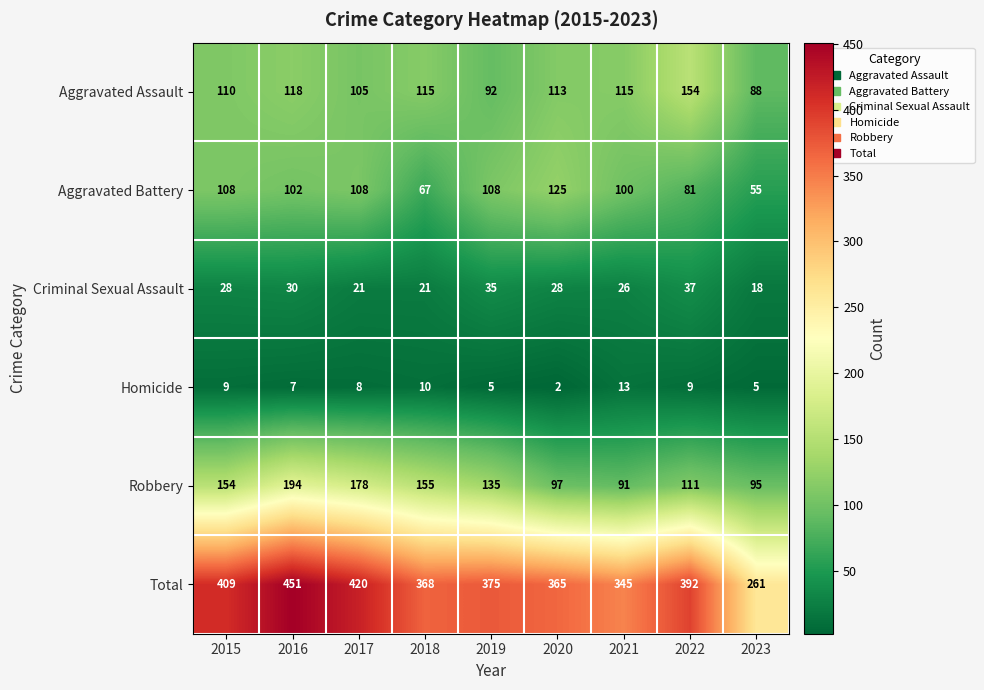

Is the value of Total at 2022 greater than the value of Homicide at 2016?

Yes